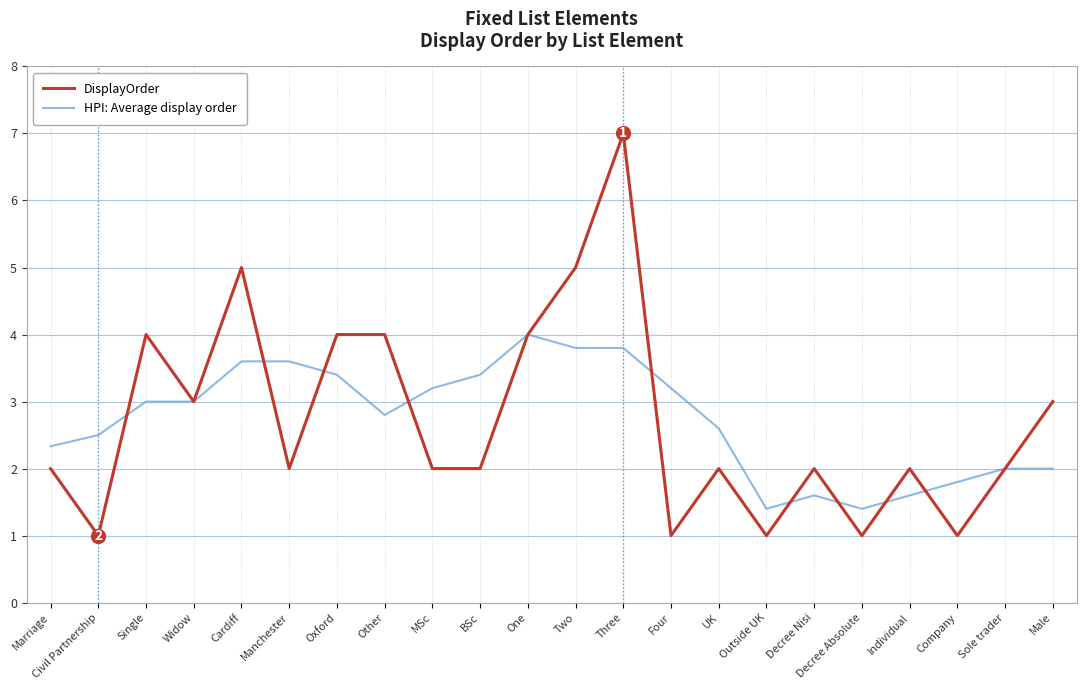

Rank the series at BSc from lowest to highest value.

DisplayOrder, HPI: Average display order